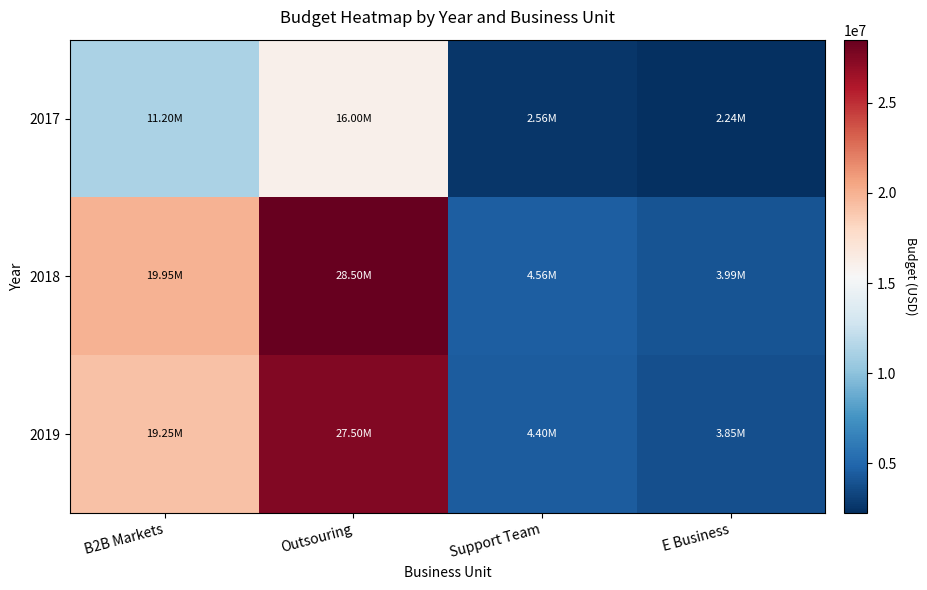

What is the total value across all series at B2B Markets?

50400000